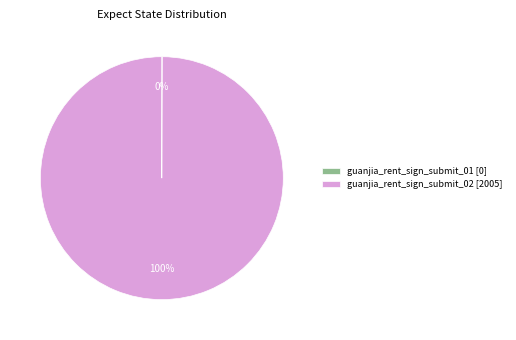

To the nearest percent, what is the average slice percentage?

50%